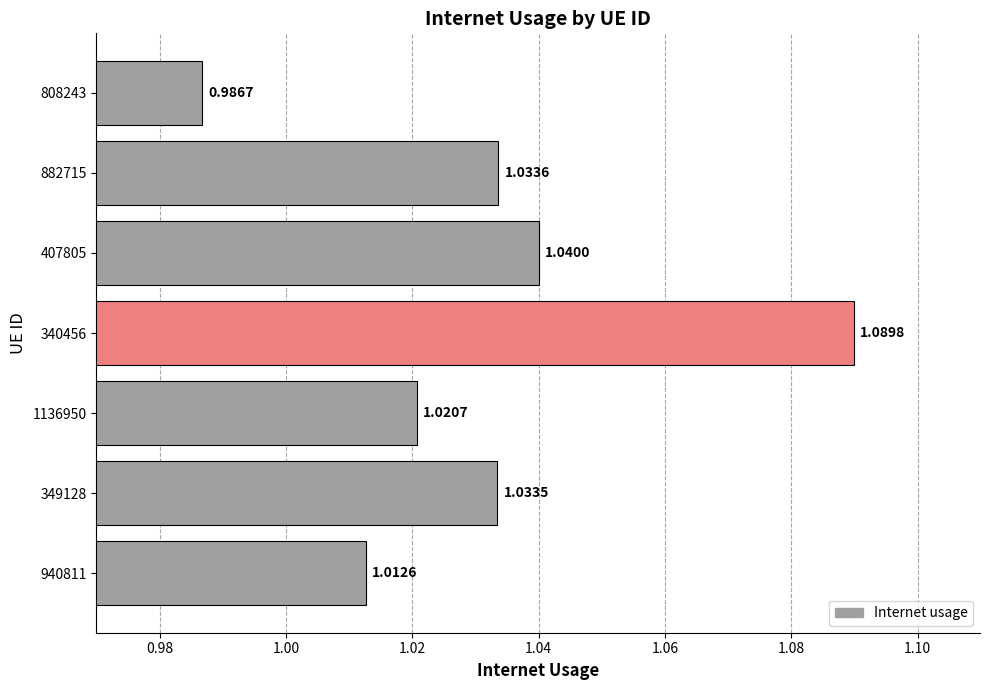

How many data points are above 1?

6